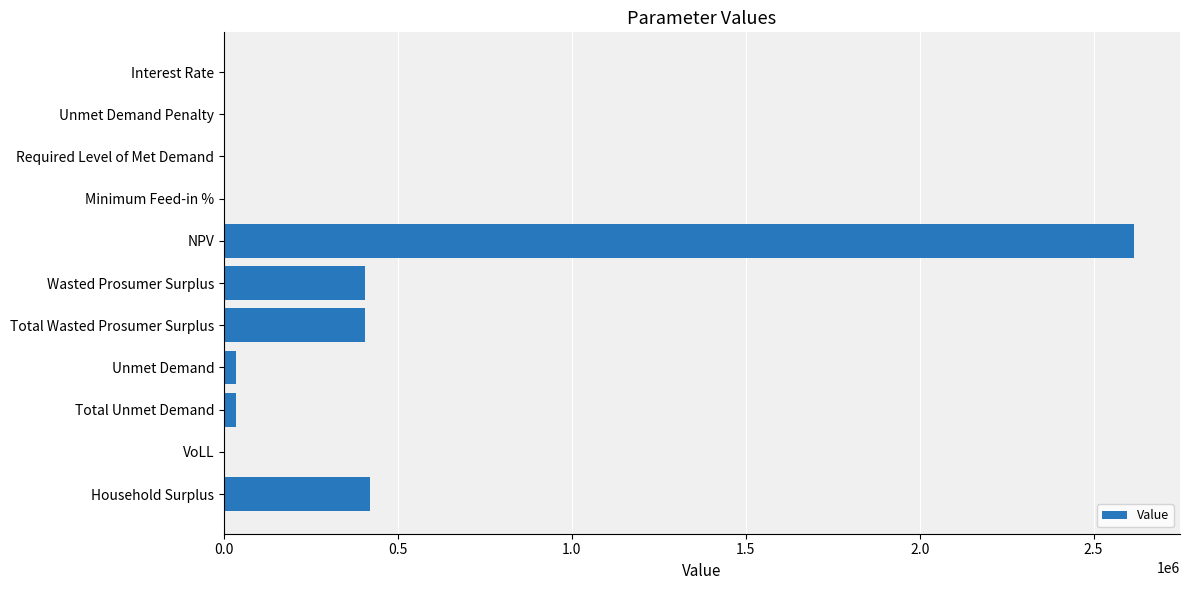

Read the value at Household Surplus.

420474.9